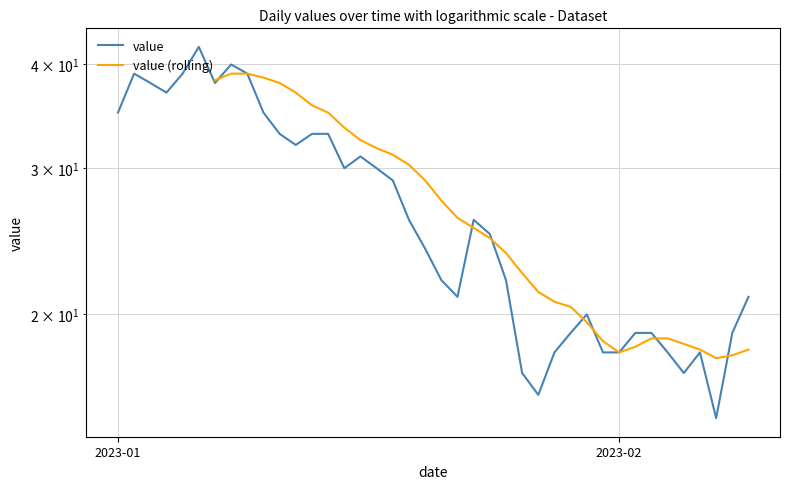

True or false: there are more than 1 points higher than both neighbors.

True